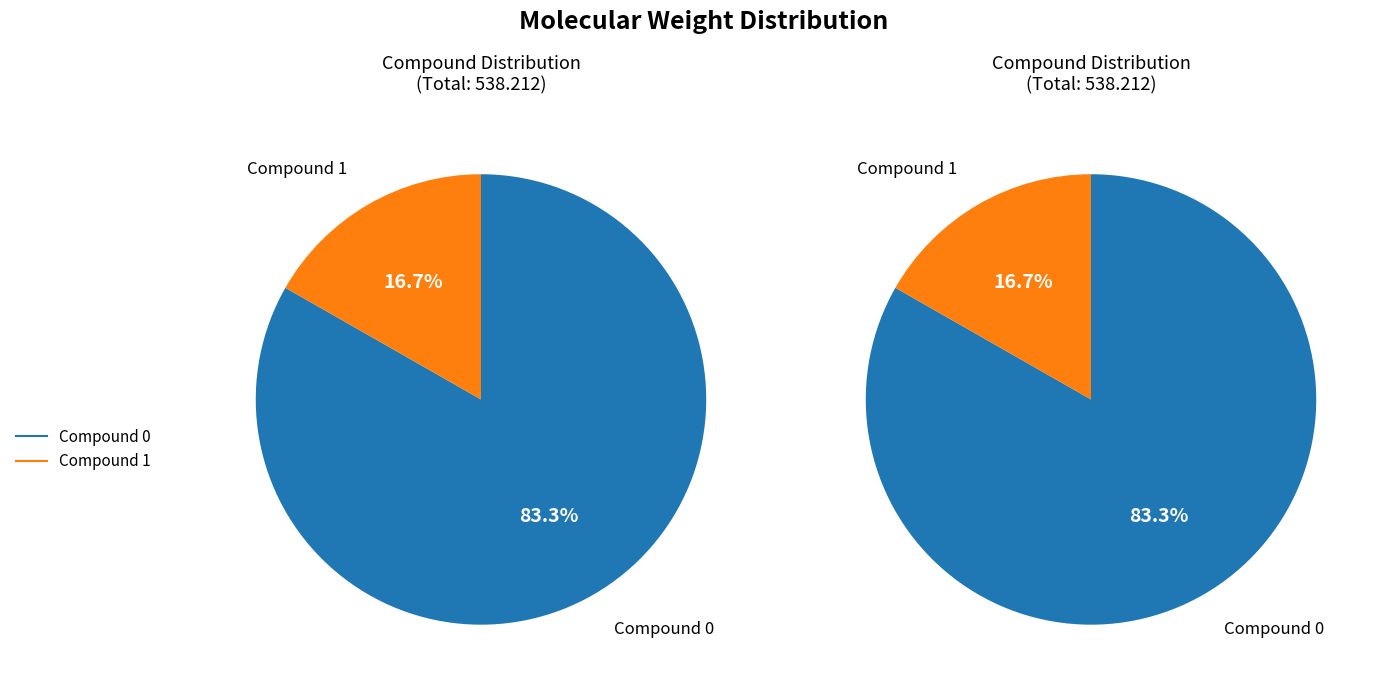

How many segments does this pie chart have?

2